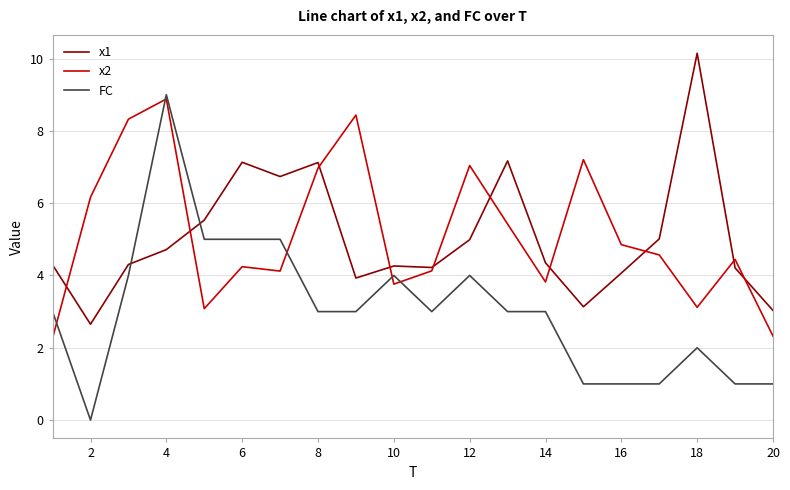

Which series ends up on top after the final intersection of FC and x2?

x2